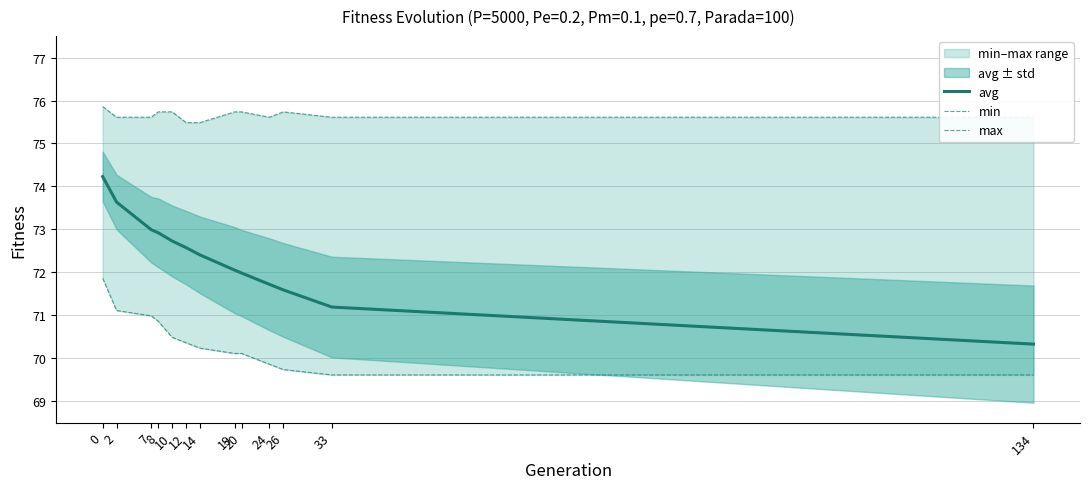

Is the value of min at 12 greater than the value of avg at 7?

No